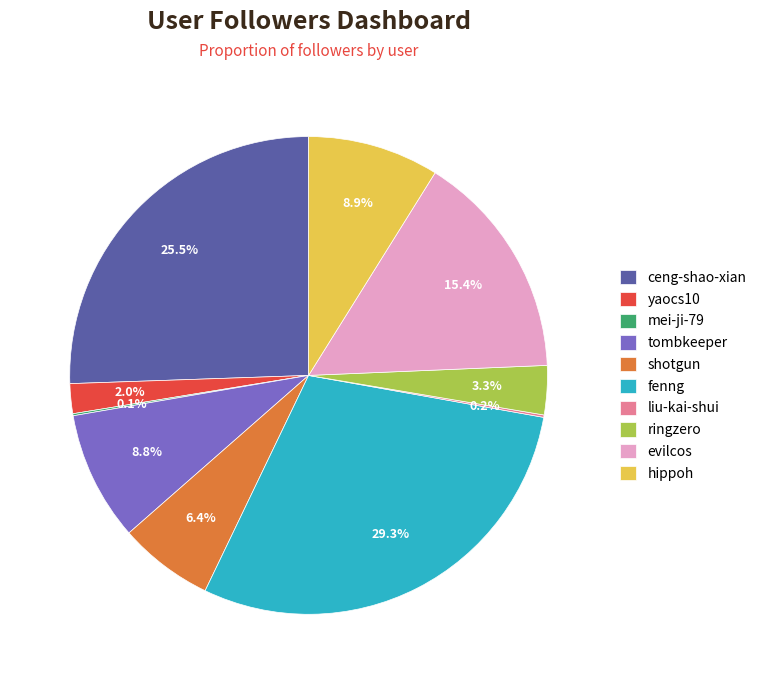

Between hippoh and ringzero, which is larger?

hippoh